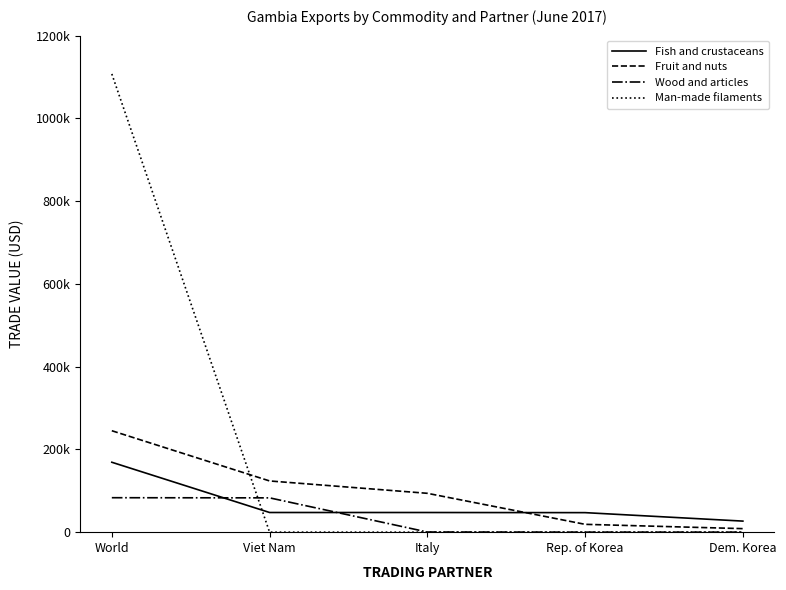

List the labels in order of Man-made filaments value, smallest first.

Viet Nam, Italy, Rep. of Korea, Dem. Korea, World